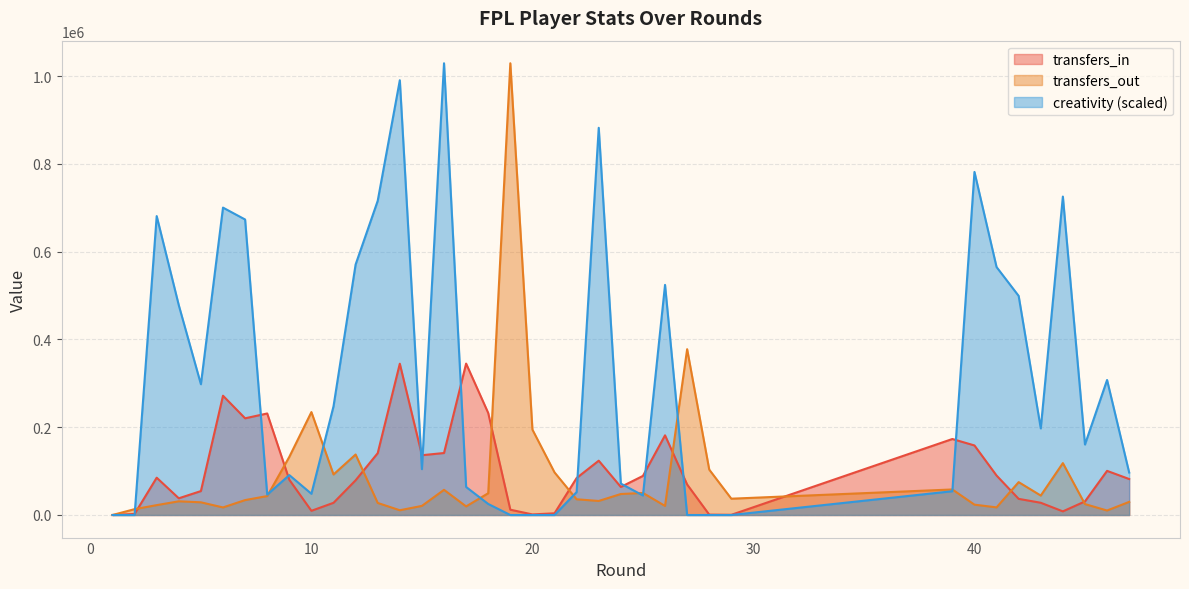

Which series has the largest total across all categories?

creativity (scaled)